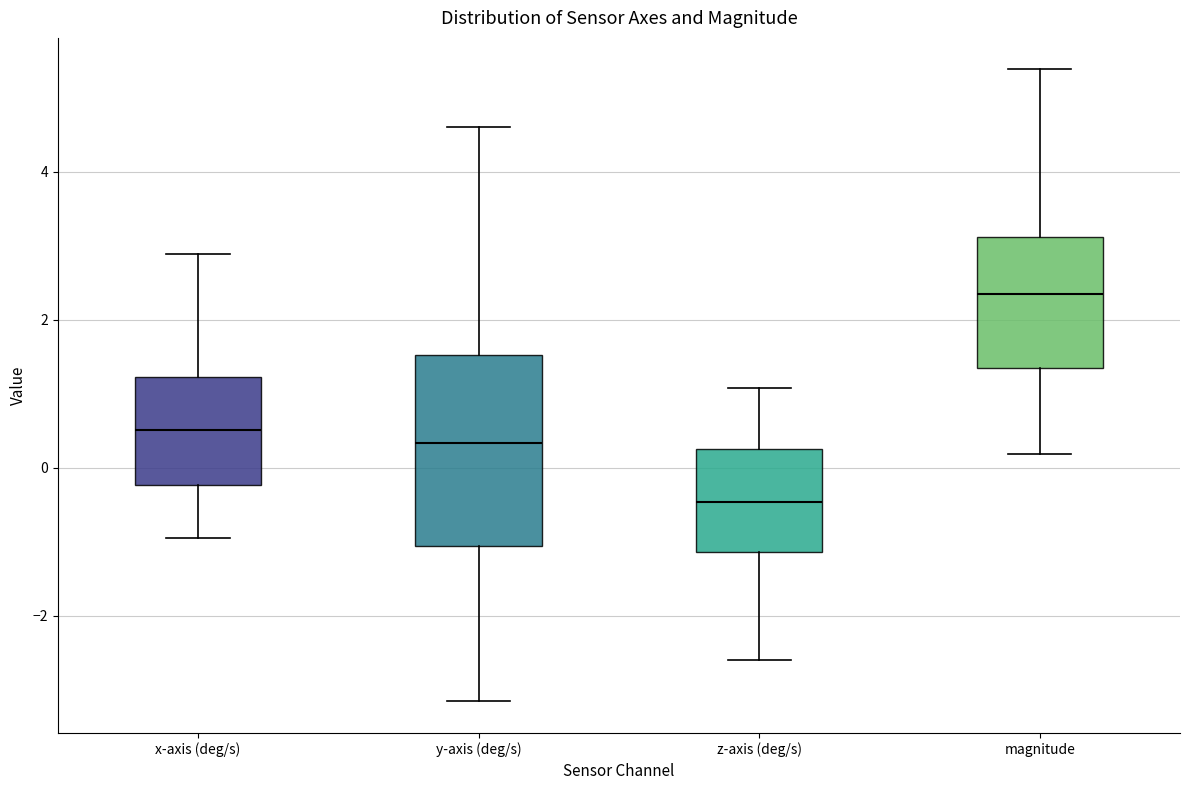

Where does the lower whisker of the box for y-axis (deg/s) end on the y-axis? The values are not printed on the chart, so give them approximately, as read against the axis.

-3.2